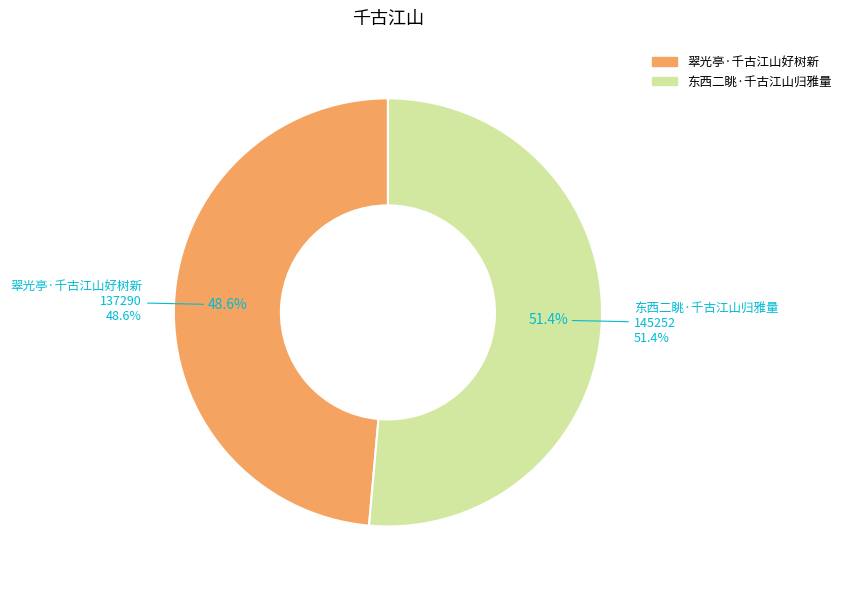

Rank the categories by value from lowest to highest.

翠光亭·千古江山好树新, 东西二眺·千古江山归雅量